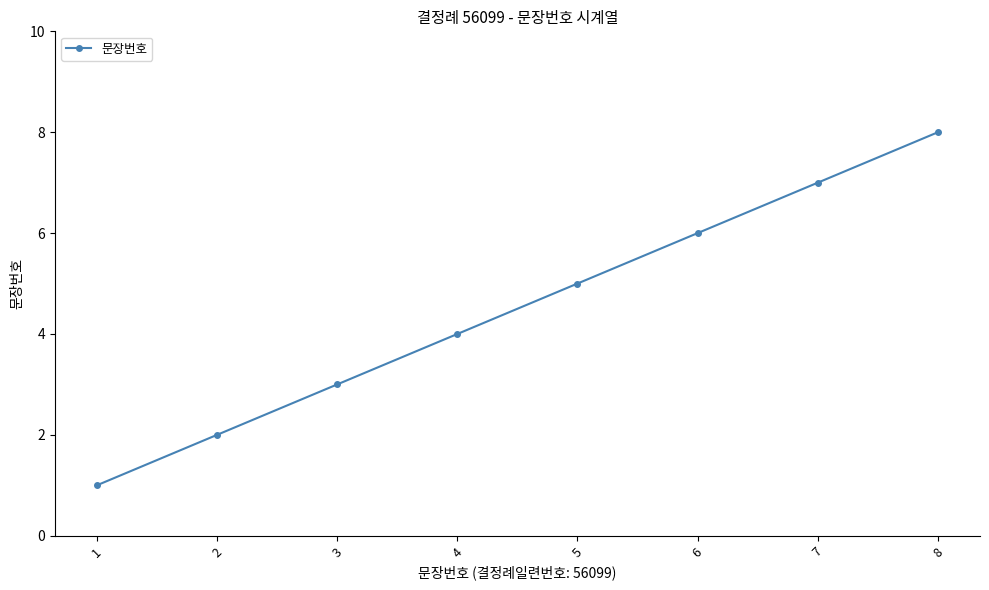

What is the value of the 7th point from the left?

7